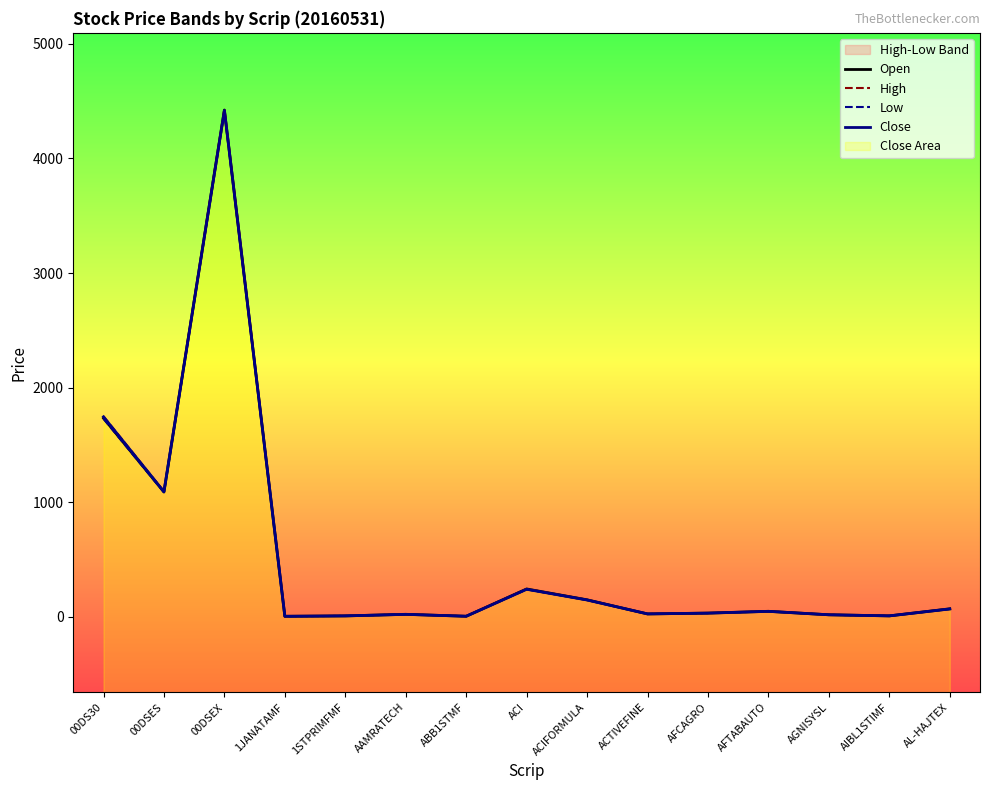

What is the total value across all series at AIBL1STIMF?

32.9